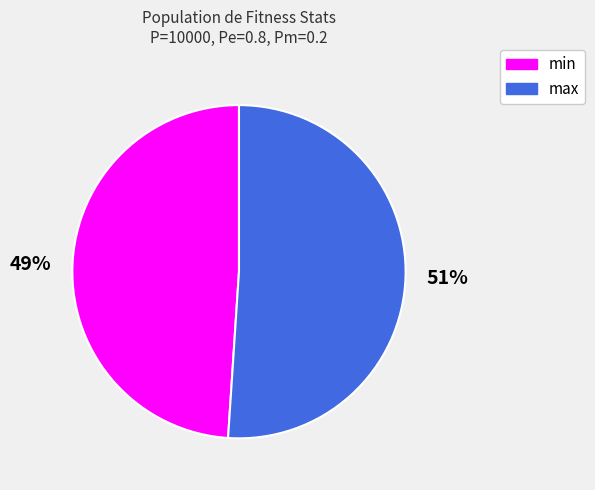

What is the largest slice in the pie chart?

max